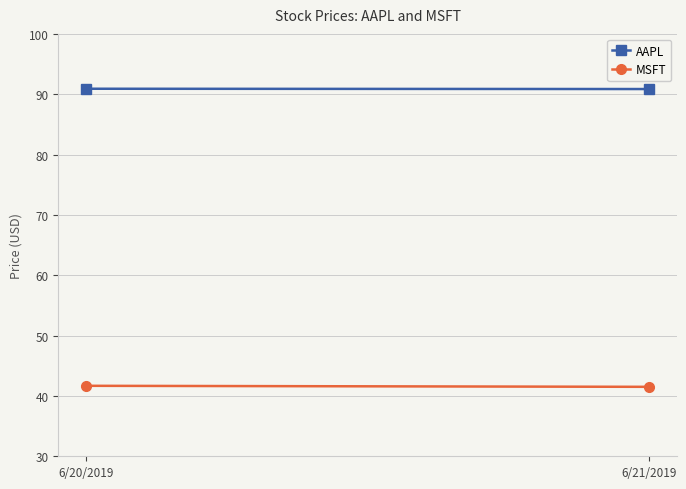

The AAPL series shows 47.6 at 6/20/2019. True or false?

False